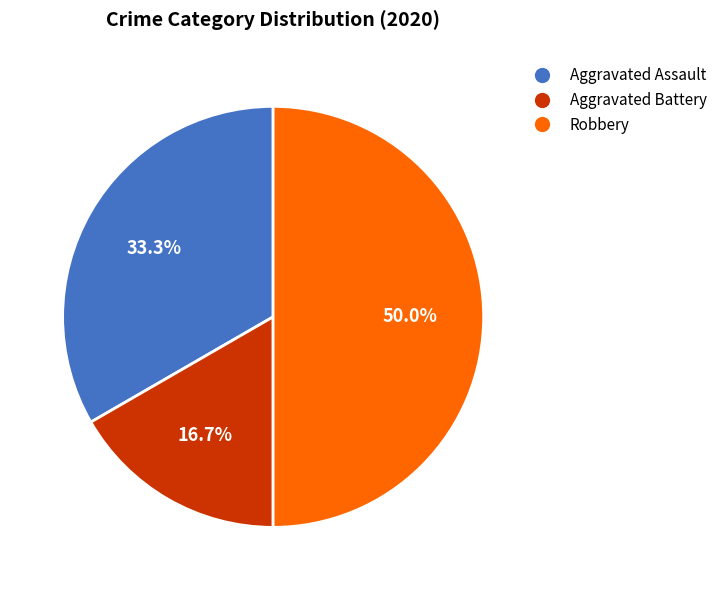

To the nearest percent, what is the difference between the largest and smallest slice percentages?

33%